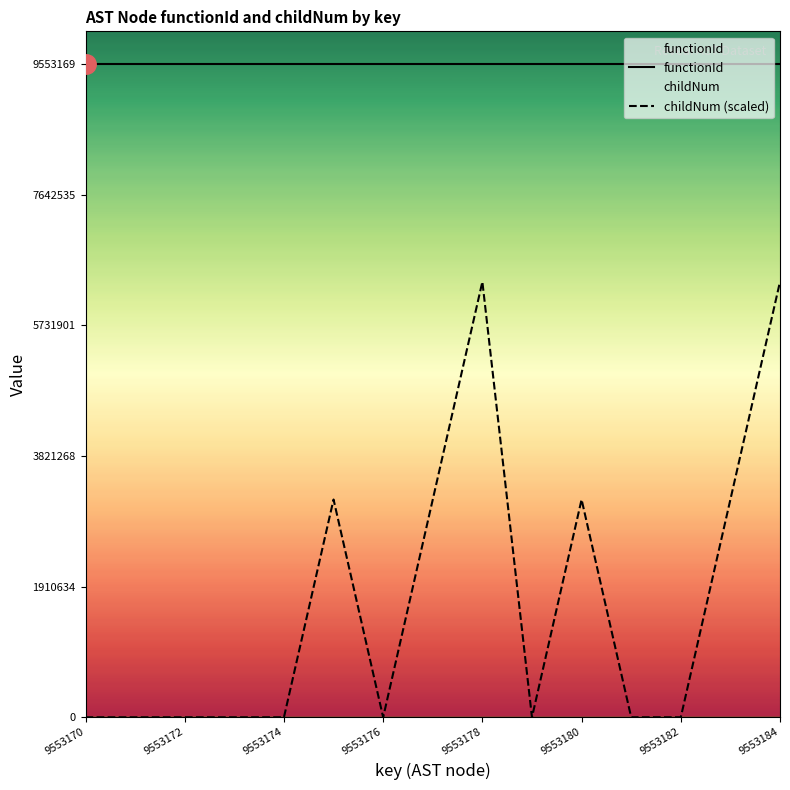

Which series changed the most between 9553180 and 9553182?

childNum (scaled)